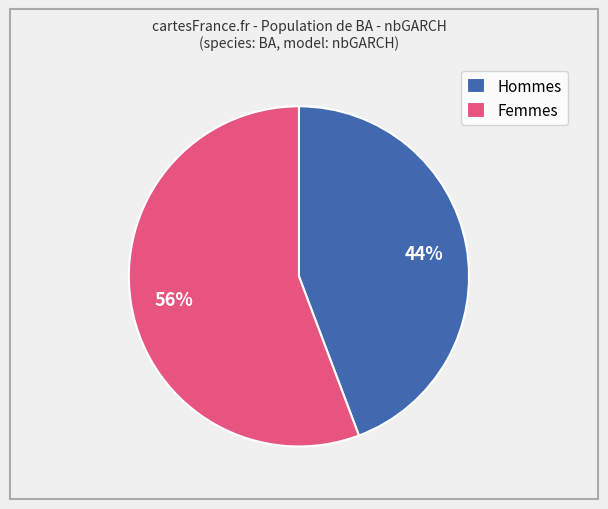

What is the smallest slice in the pie chart?

Hommes